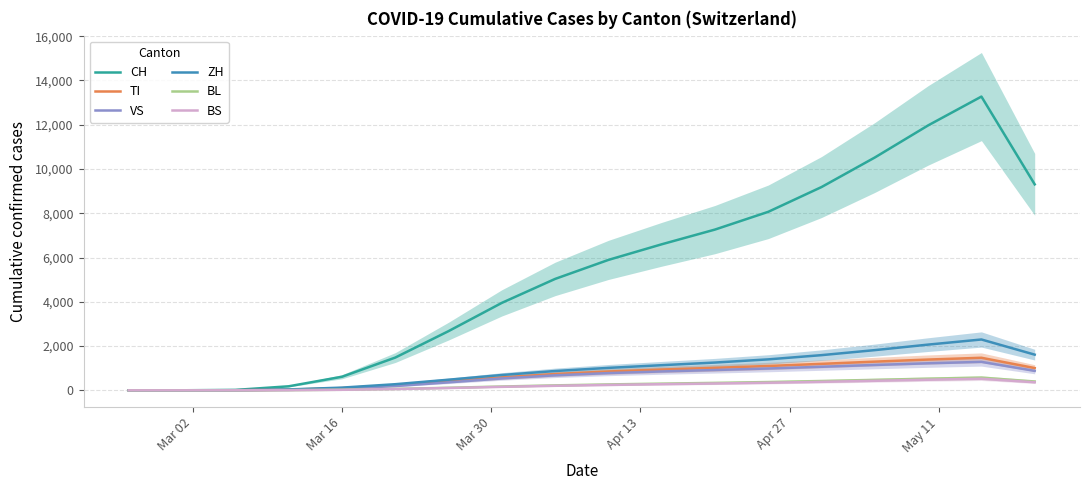

What is the maximum value for TI?

1470.3